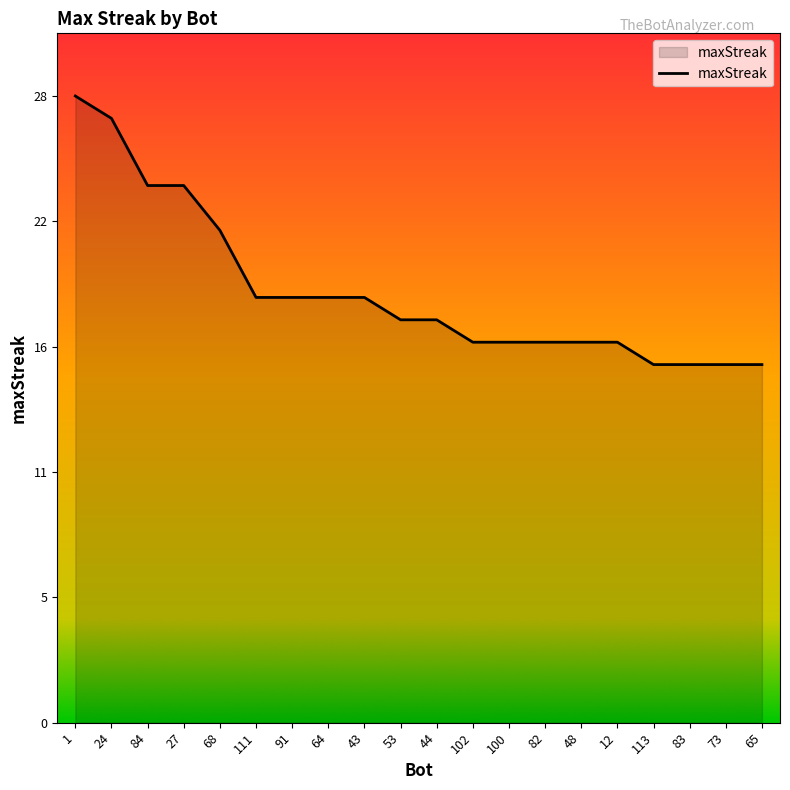

Where is the data nearest to the value 22?

68